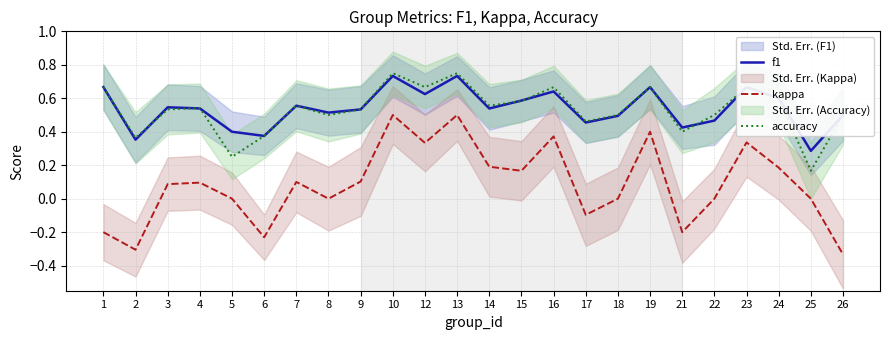

True or false: accuracy and f1 cross at least once.

True